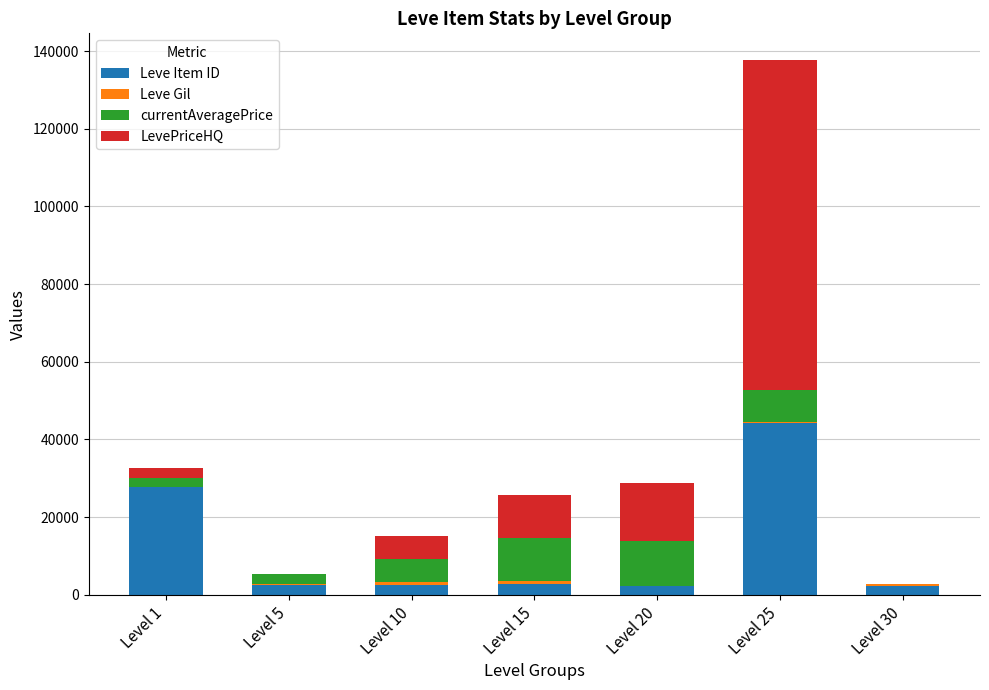

What is the maximum value for Leve Item ID?

44147